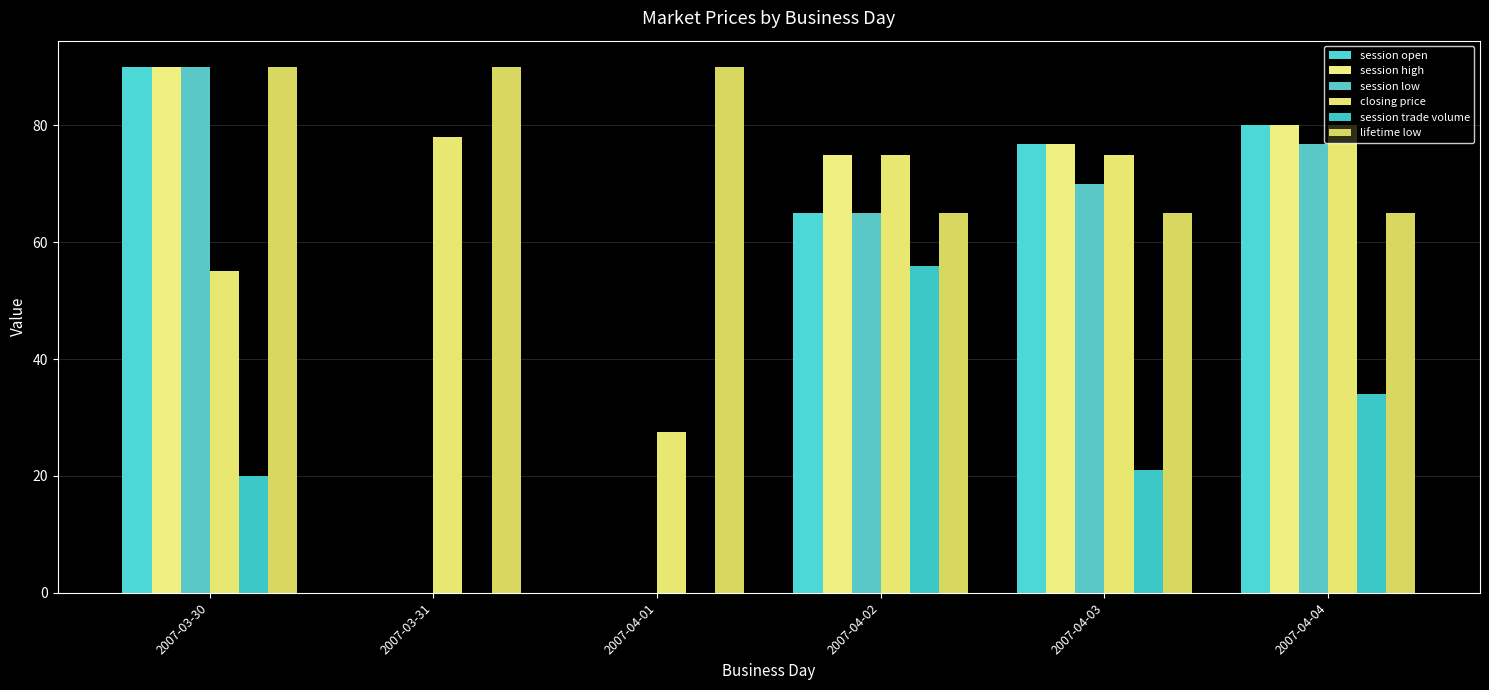

Reading right to left, list all the values displayed in this chart.

session open: 2007-04-04=80.0	2007-04-03=76.8	2007-04-02=65.0	2007-04-01=0.0	2007-03-31=0.0	2007-03-30=90.0
session high: 2007-04-04=80.0	2007-04-03=76.8	2007-04-02=75.0	2007-04-01=0.0	2007-03-31=0.0	2007-03-30=90.0
session low: 2007-04-04=76.8	2007-04-03=70.0	2007-04-02=65.0	2007-04-01=0.0	2007-03-31=0.0	2007-03-30=90.0
closing price: 2007-04-04=80.0	2007-04-03=75.0	2007-04-02=75.0	2007-04-01=27.5	2007-03-31=78.0	2007-03-30=55.0
session trade volume: 2007-04-04=34.0	2007-04-03=21.0	2007-04-02=56.0	2007-04-01=0.0	2007-03-31=0.0	2007-03-30=20.0
lifetime low: 2007-04-04=65.0	2007-04-03=65.0	2007-04-02=65.0	2007-04-01=90.0	2007-03-31=90.0	2007-03-30=90.0